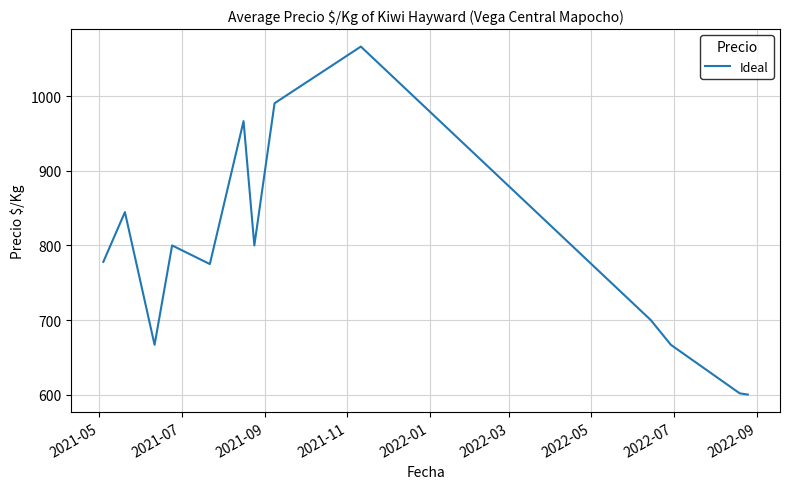

What is the minimum value shown in the chart?

600.0